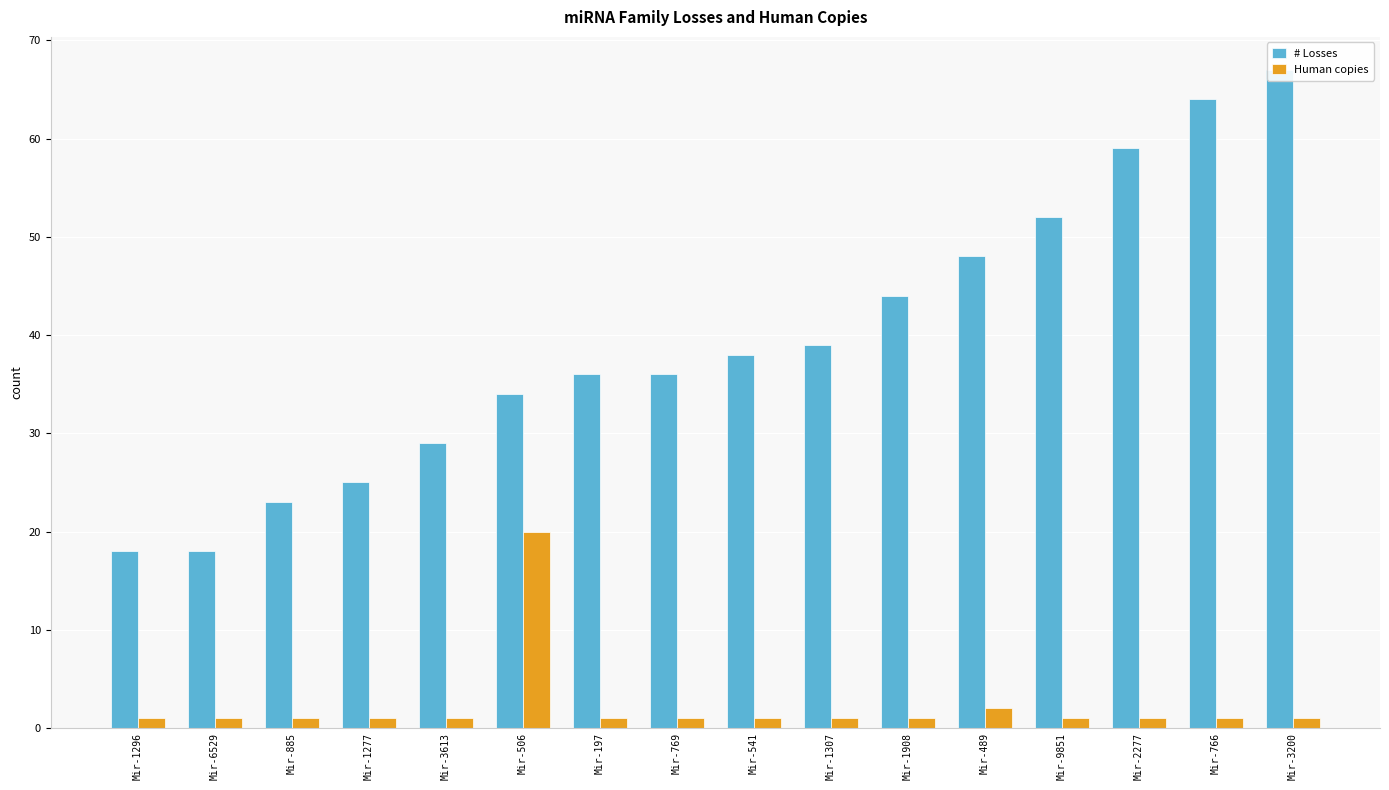

What is the total value across all series at Mir-3200?

68